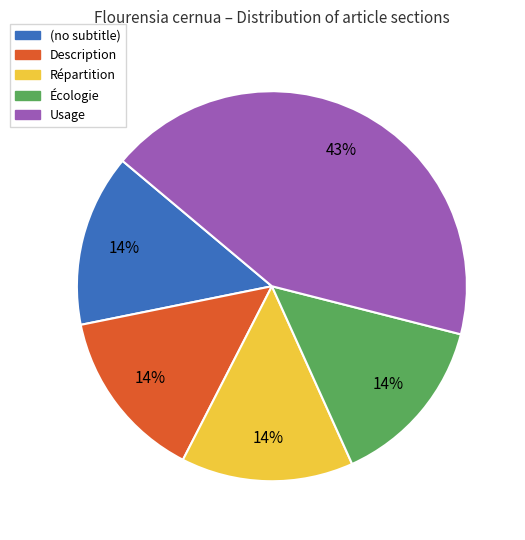

The Répartition slice represents 14% of the pie. True or false?

True